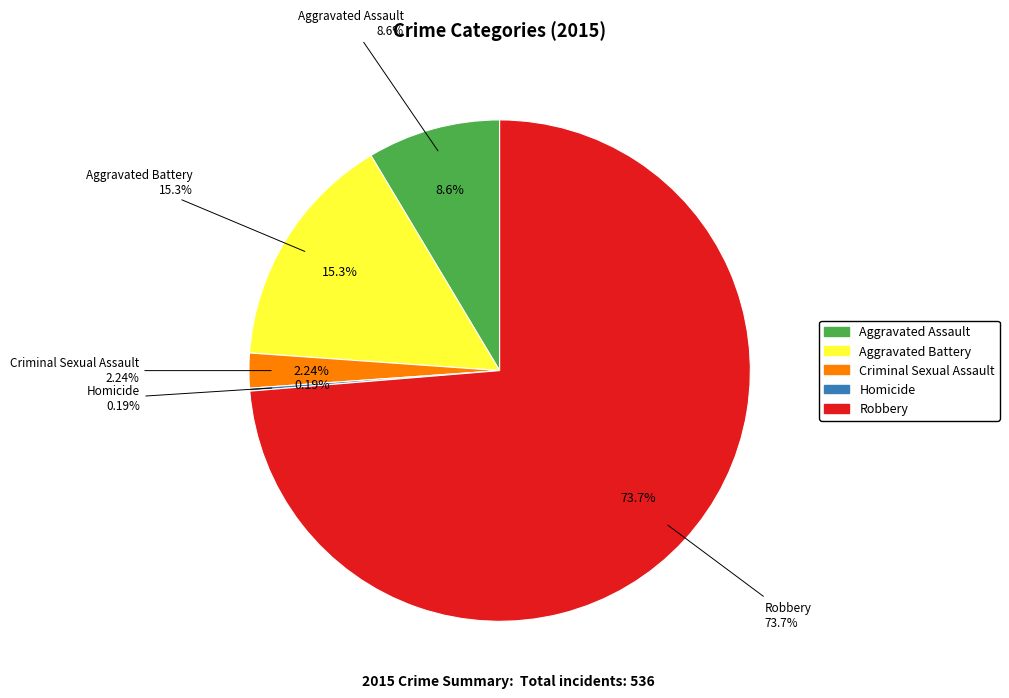

What portion of the pie excludes Homicide?

99.8%